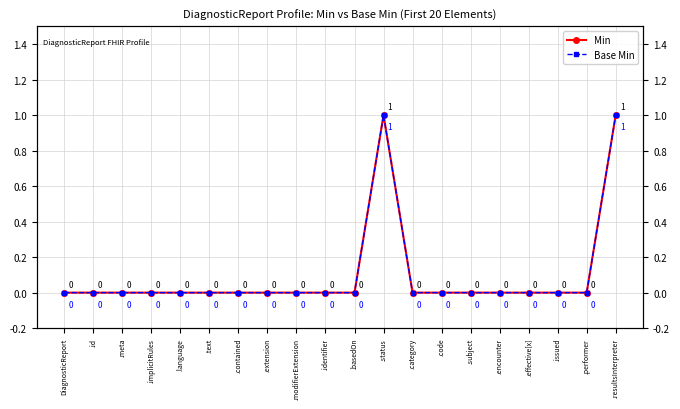

What is the label of the 13th point from the left?

.category